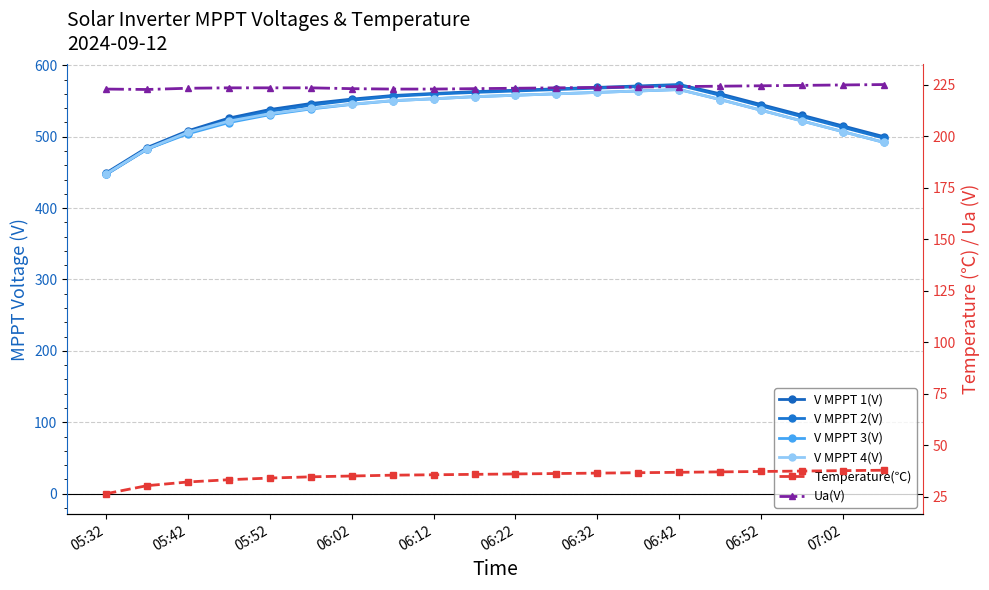

True or false: V MPPT 2(V) has more than 2 interior local peaks.

False